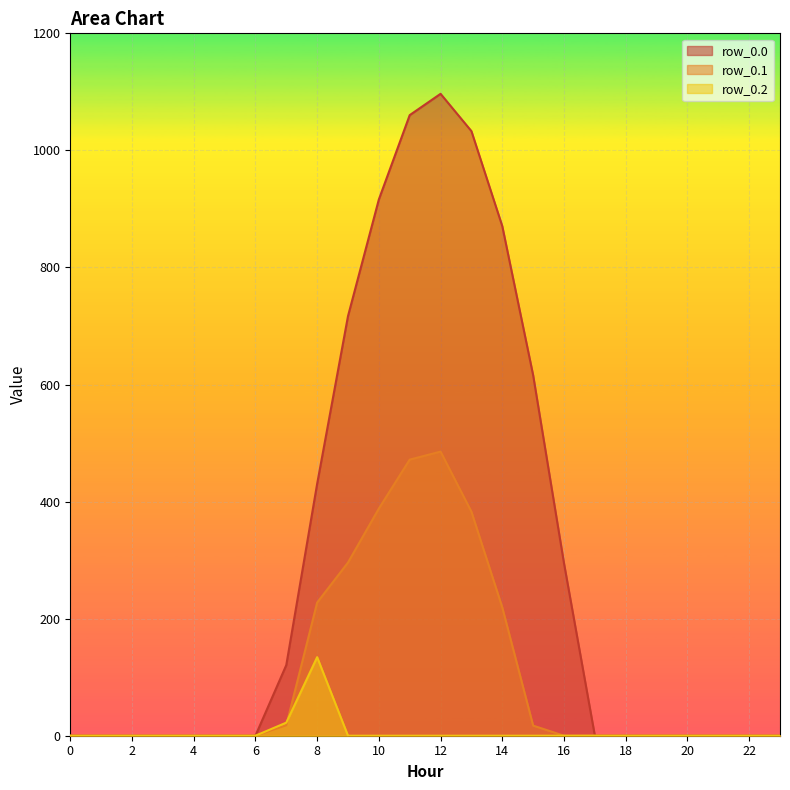

Which category has the highest value across all series?

12